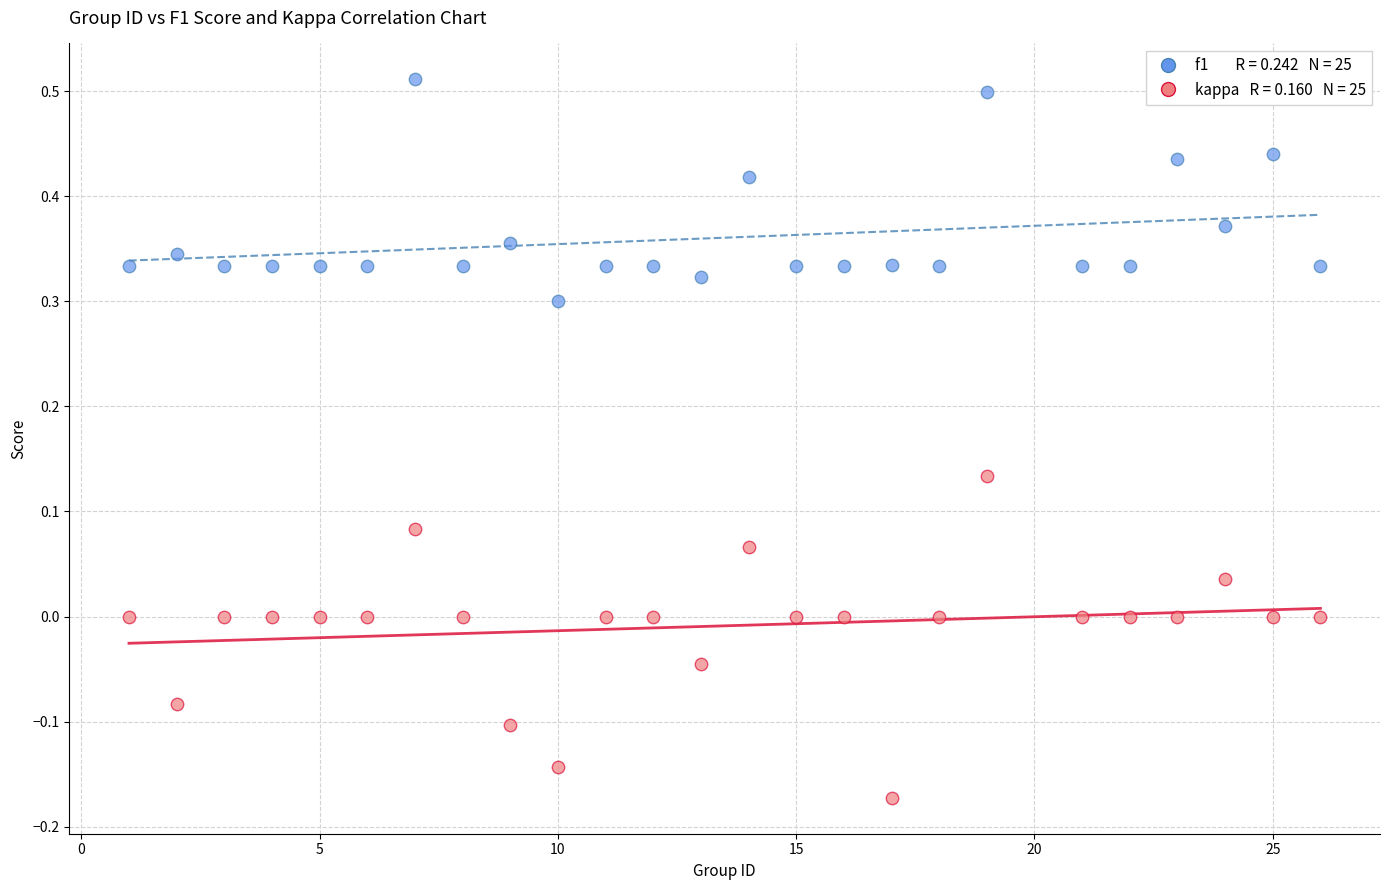

Across all data points, what is the range of X values (max minus min)?

25.0